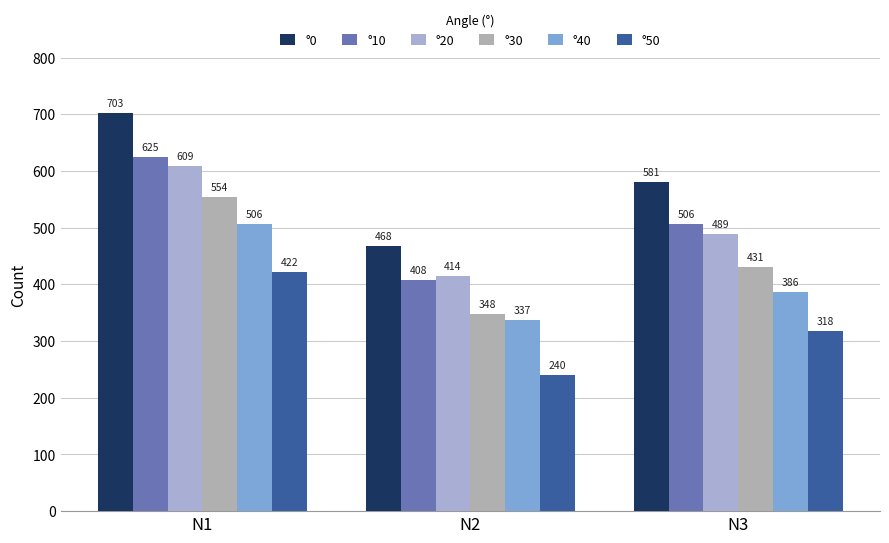

What is the difference between the highest and lowest values at N2?

228